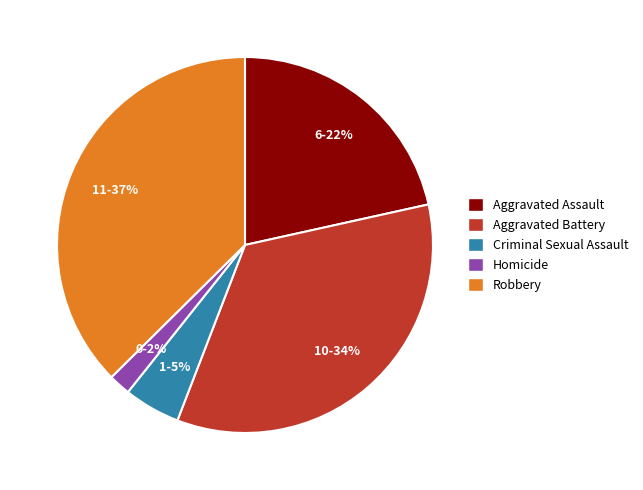

How many segments does this pie chart have?

5